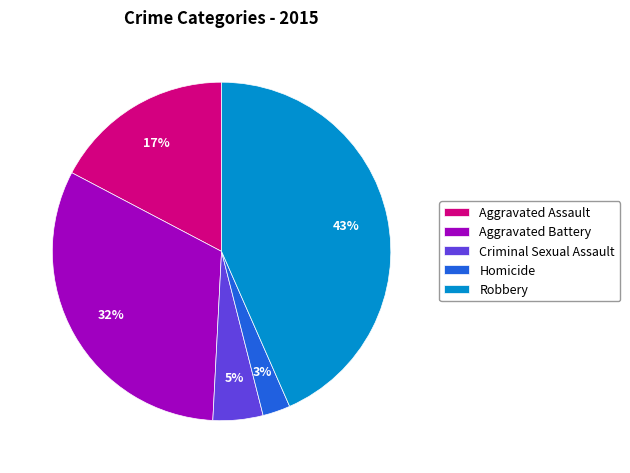

How many slices are in this pie chart?

5